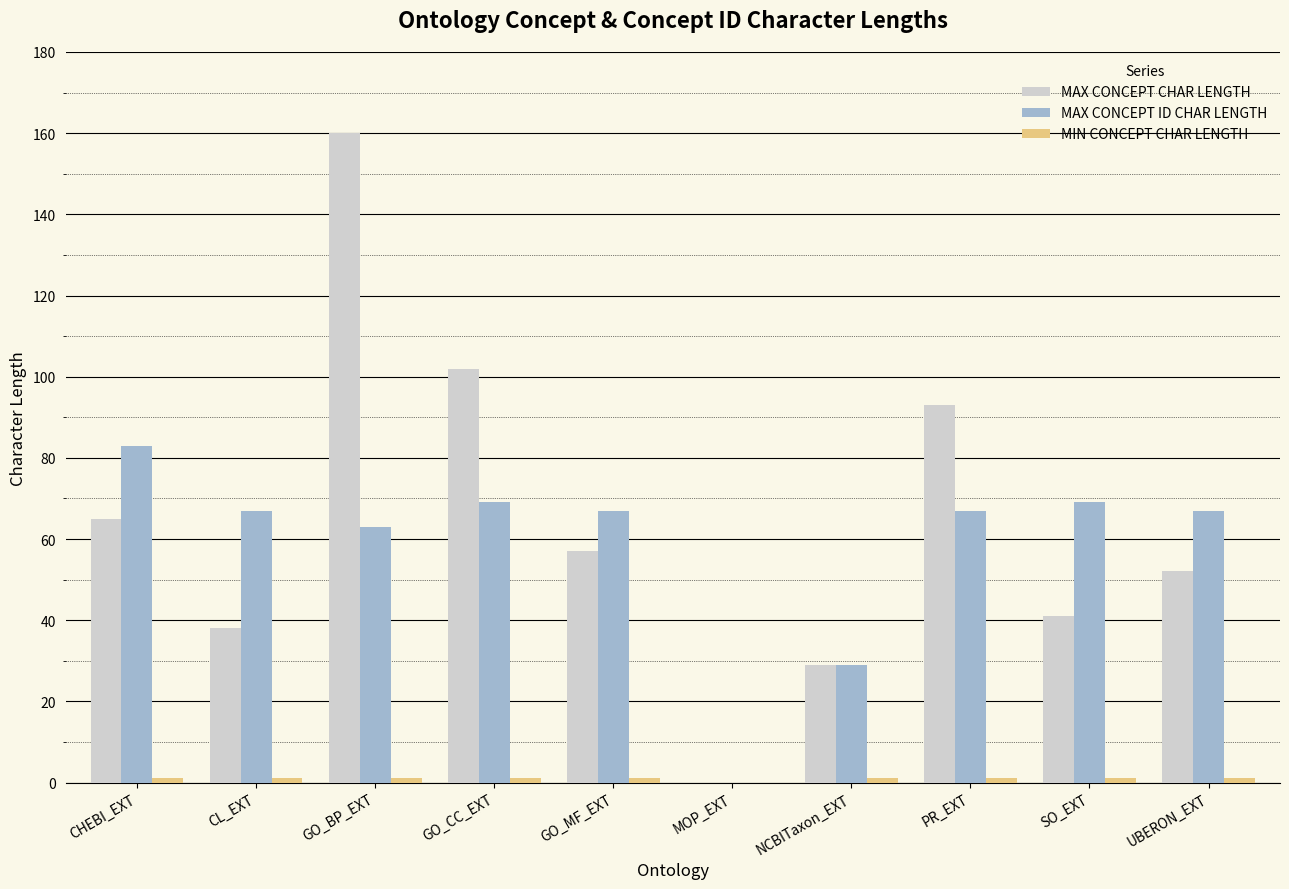

The MAX CONCEPT CHAR LENGTH series shows 29 at CHEBI_EXT. True or false?

False